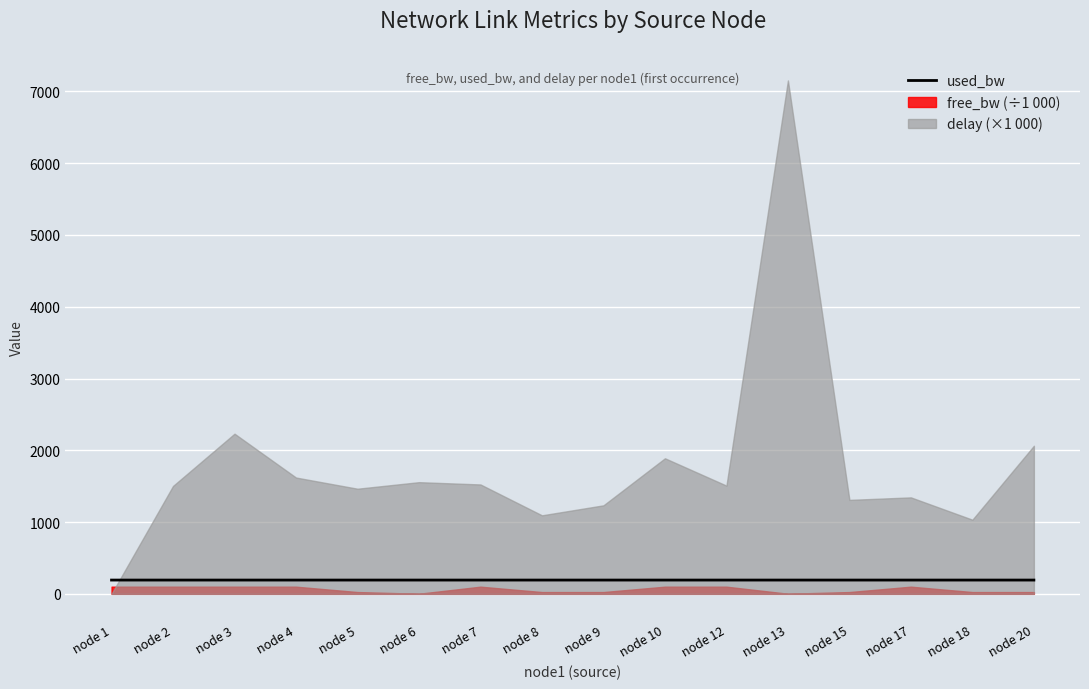

Between node 8 and node 1, which is larger?

node 8